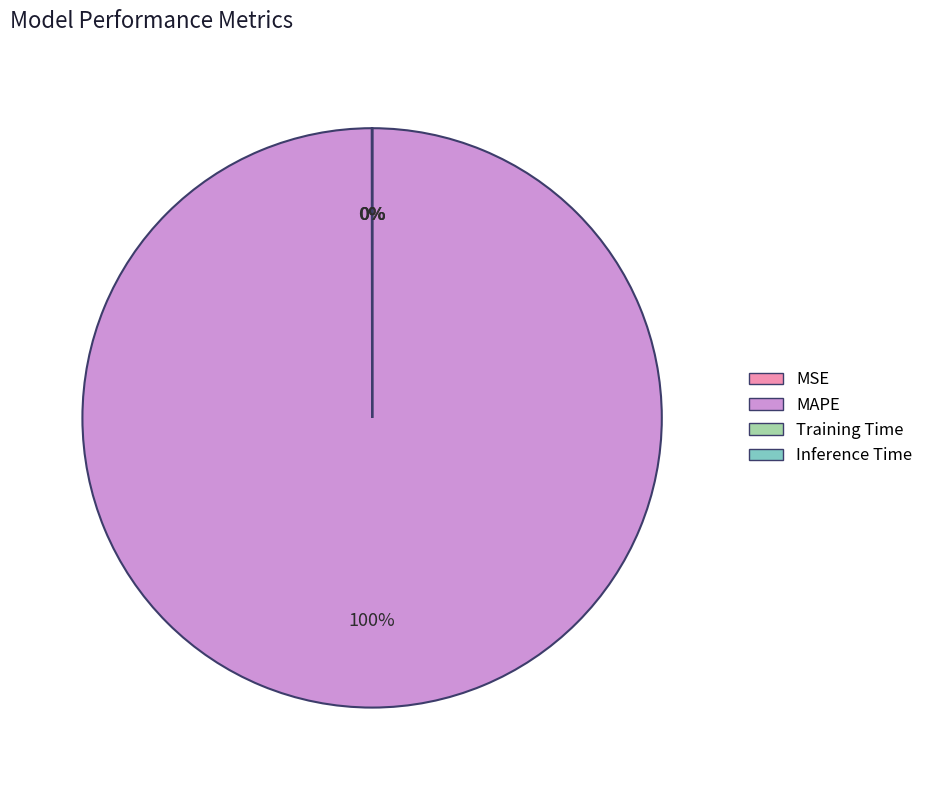

What is the largest slice in the pie chart?

MAPE